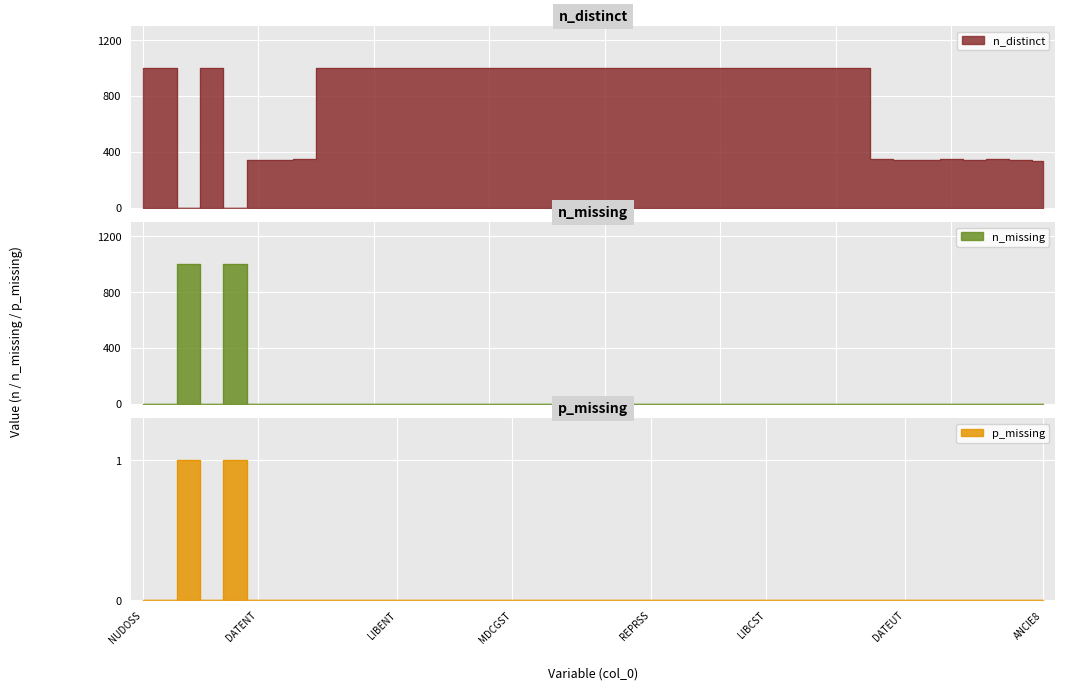

What position from the left is SOCDOS?

3